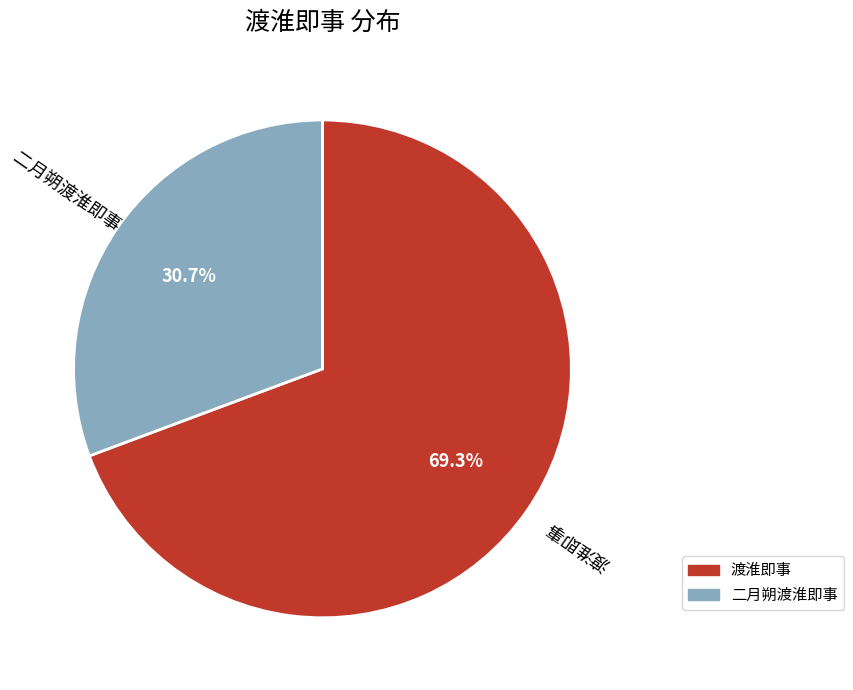

Which category has the biggest portion of the pie?

渡淮即事